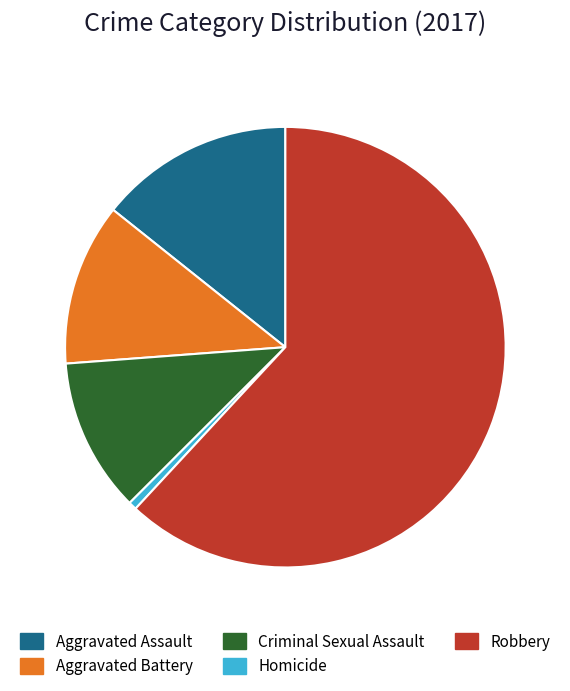

What is the largest slice in the pie chart?

Robbery